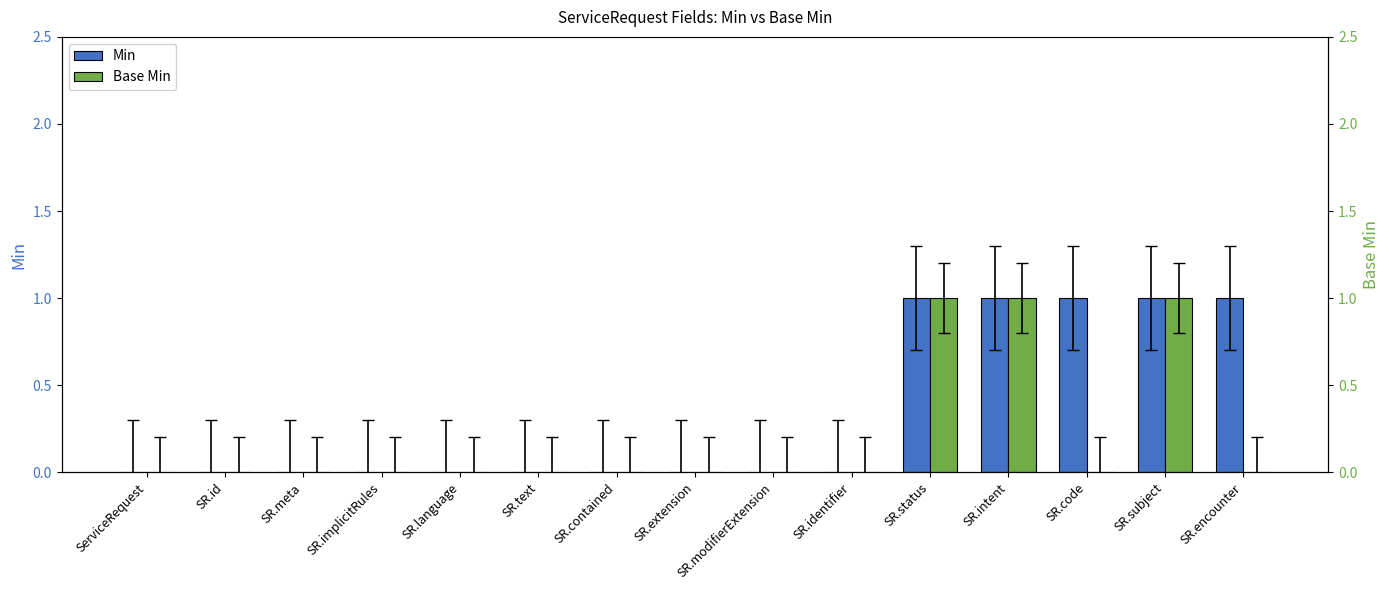

Which series has the largest range (max minus min)?

Min